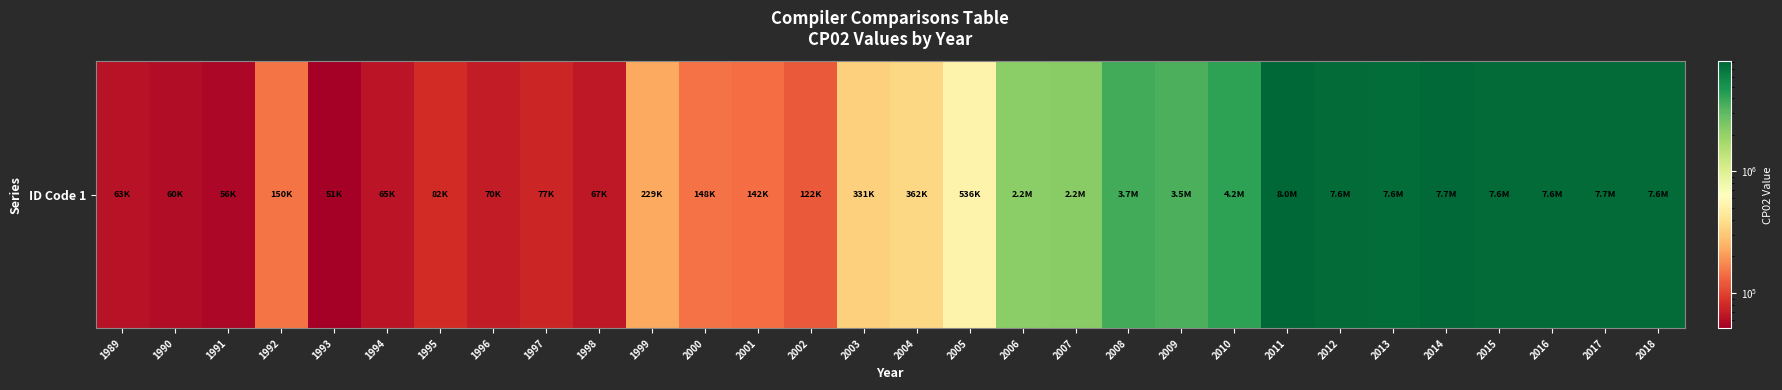

True or false: the data shows 63000 at 1989.

True